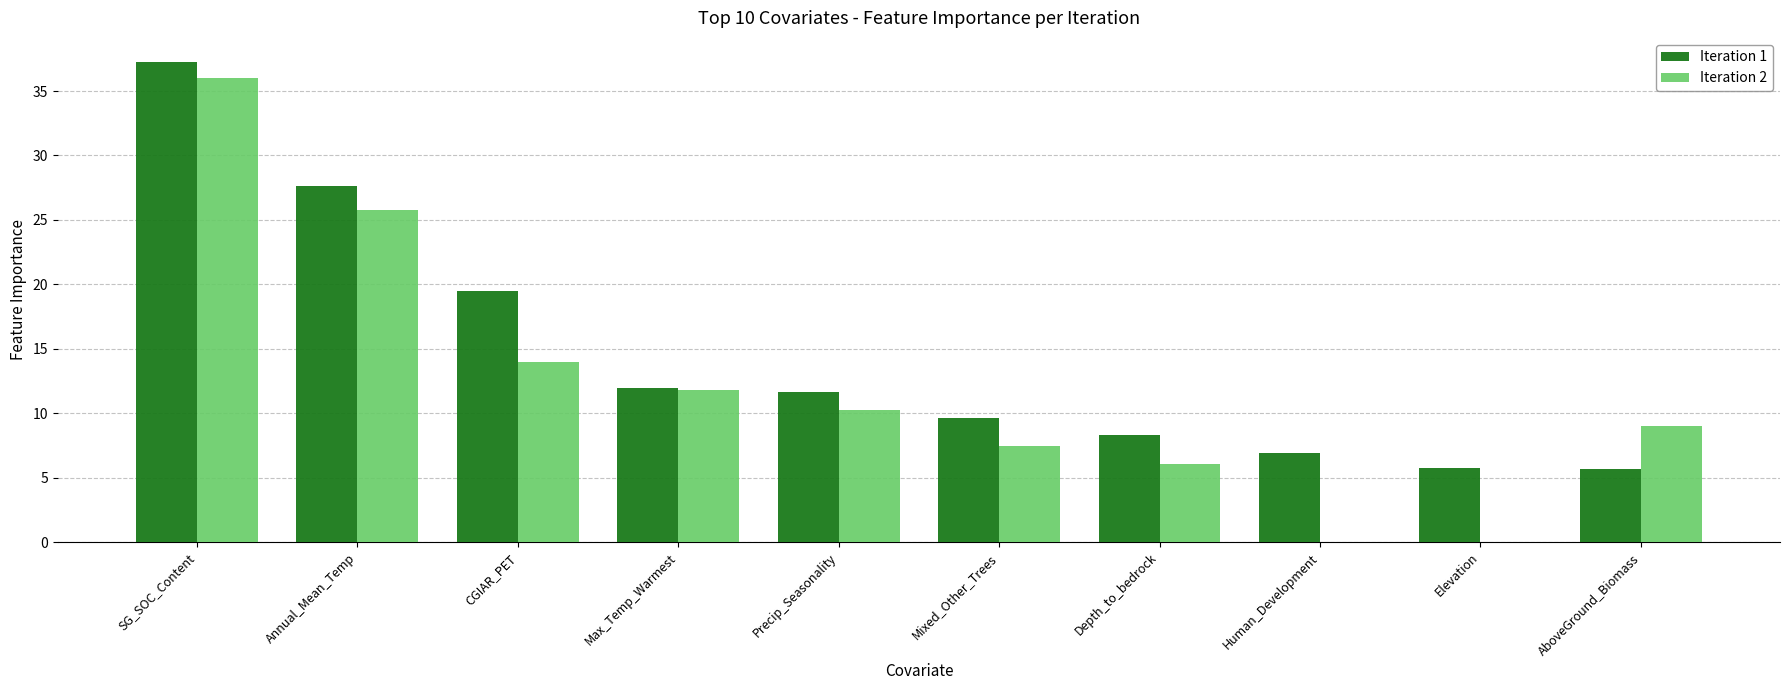

What is the difference between the Iteration 2 values at Precip_Seasonality and CGIAR_PET?

3.7